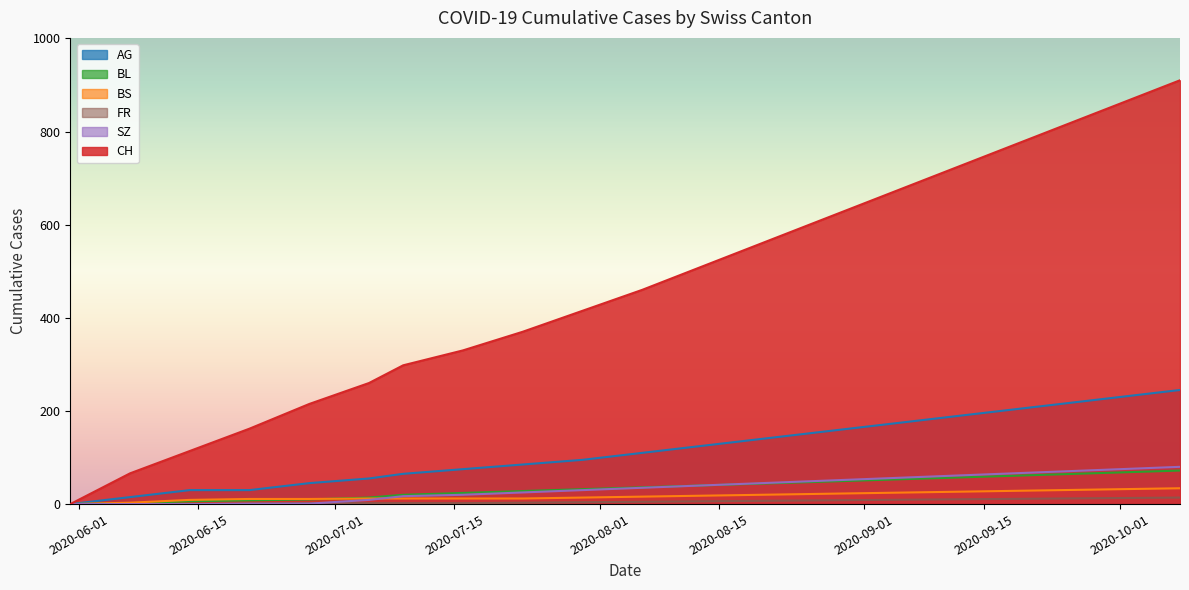

Is it true that CH equals 49 at 2020-07-26?

False